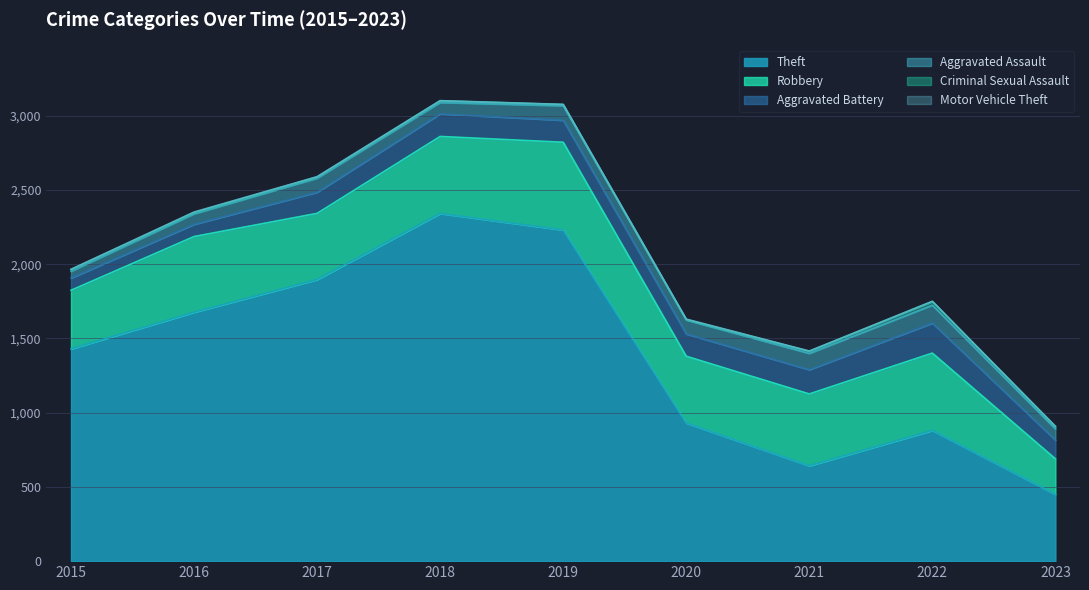

At which label is Theft closest to 1395?

2015